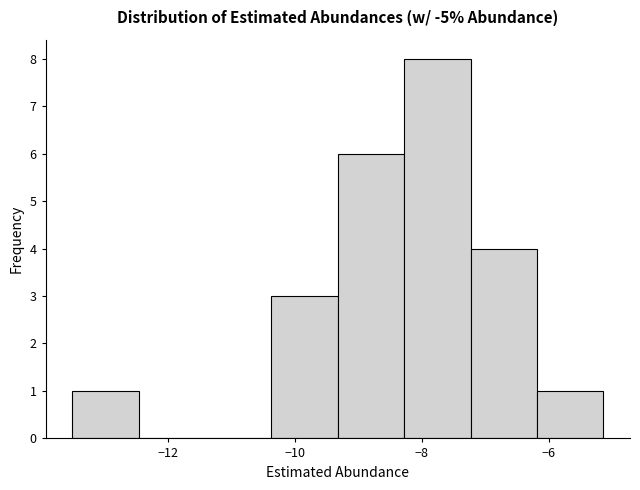

How tall is the bar that spans -6.2 to -5.2 on the x-axis? Neither the bar edges nor the heights are printed on the chart, so give them approximately, as read against the axes.

1